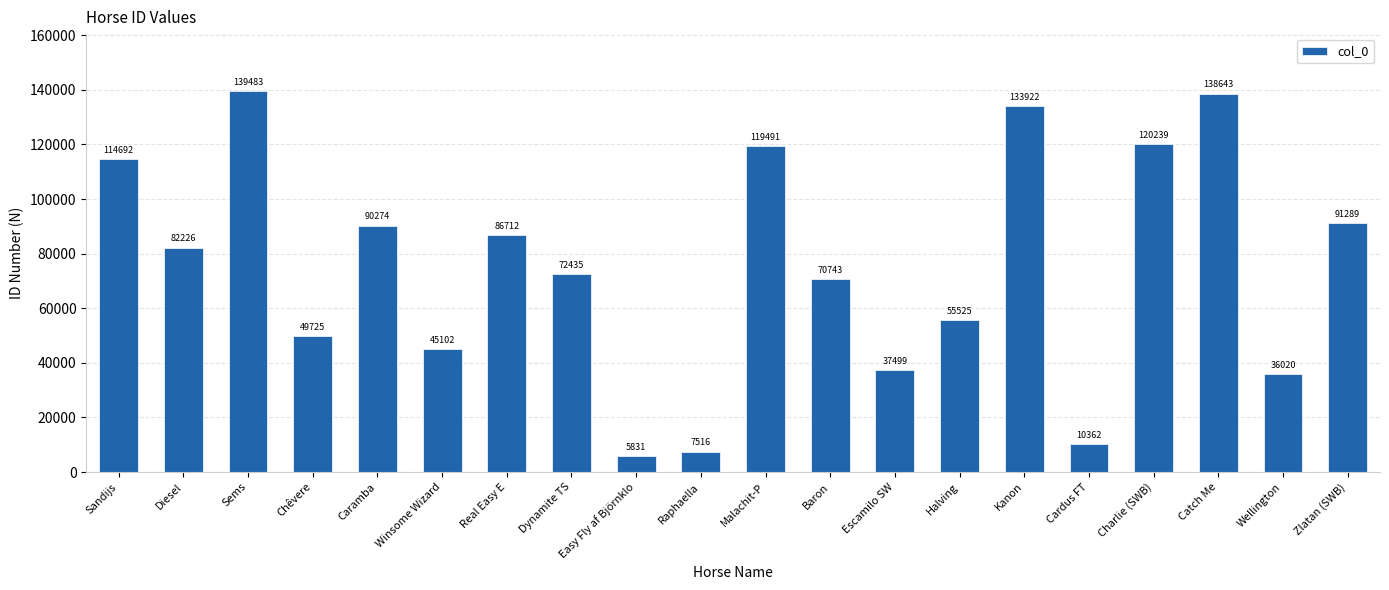

Which label corresponds to the largest value in the chart?

Sems